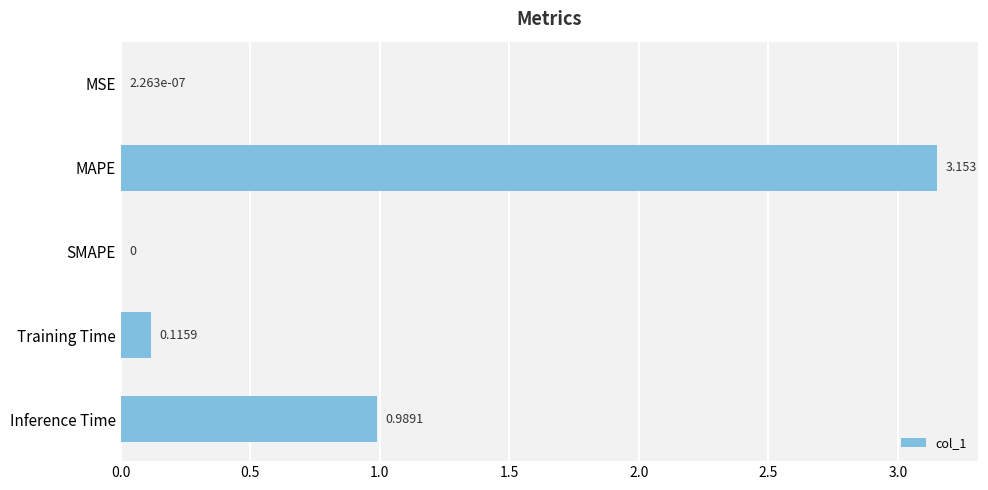

Where is the data nearest to the value 1?

Inference Time